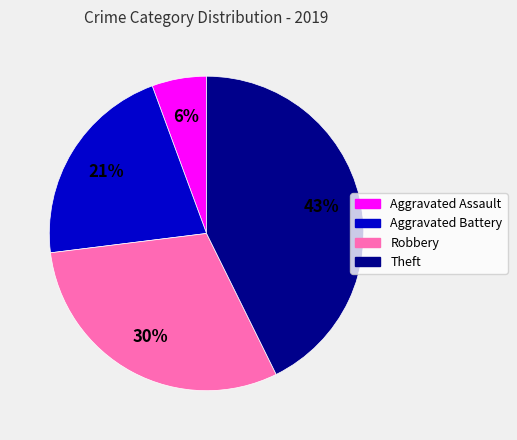

To the nearest percent, what portion does Robbery represent?

30%